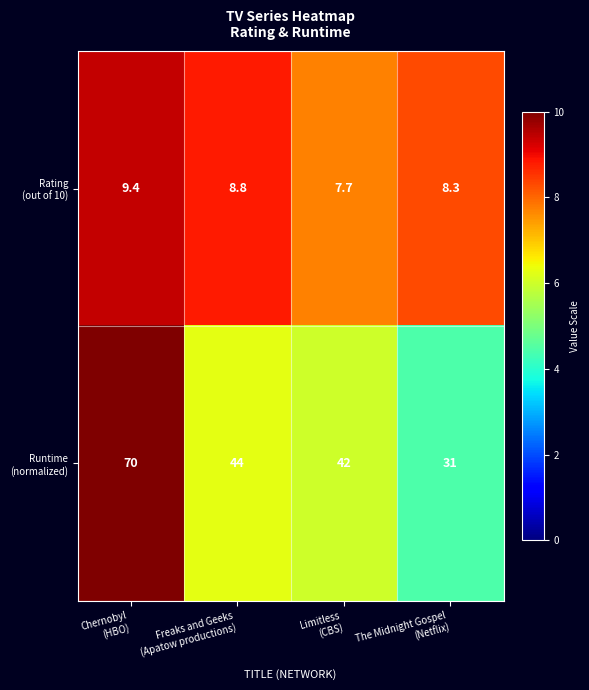

At how many categories does at least one series exceed 29?

4